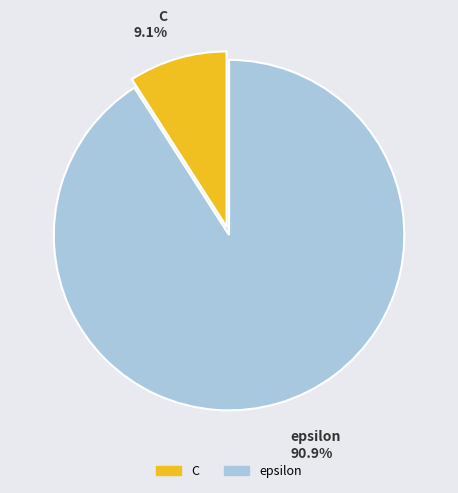

How many slices are in this pie chart?

2